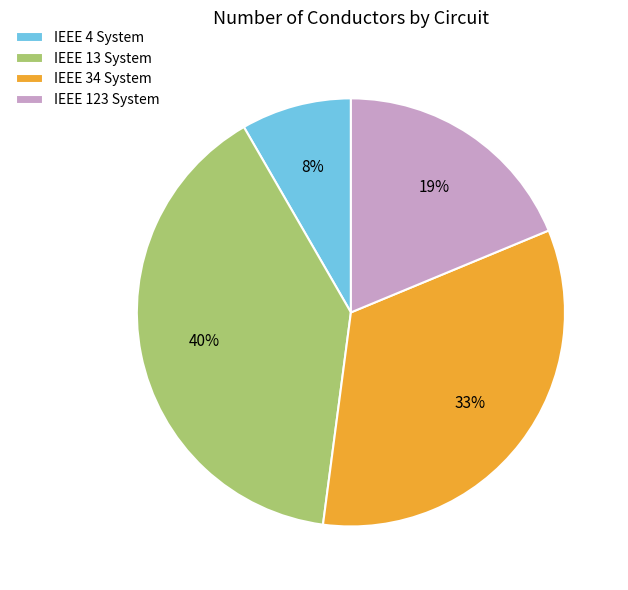

Is the sum of IEEE 34 System and IEEE 4 System greater than half?

No